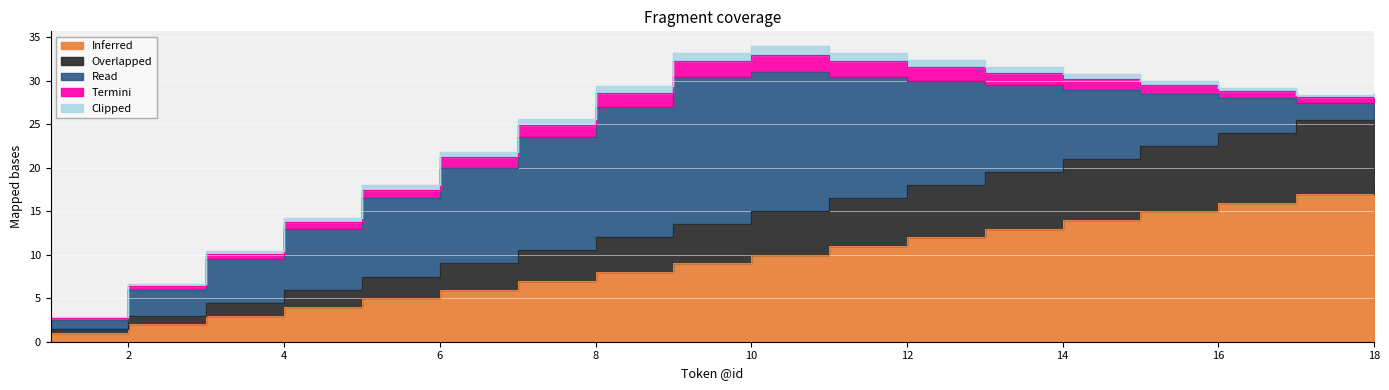

Which category has the highest value across all series?

18